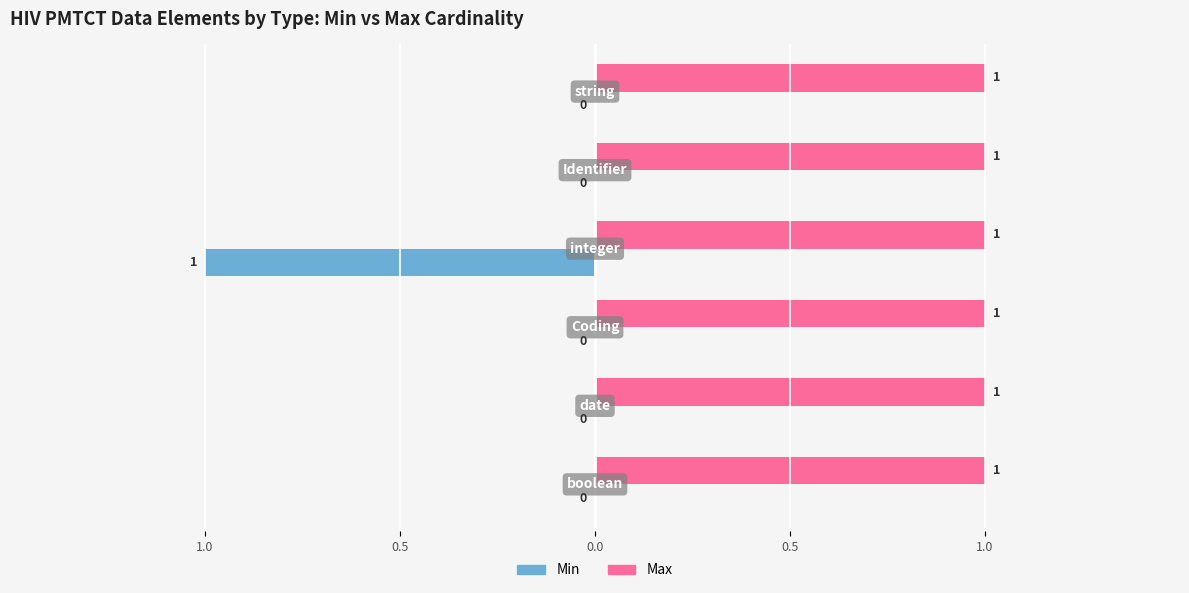

What are all the series names shown in the legend?

Min, Max